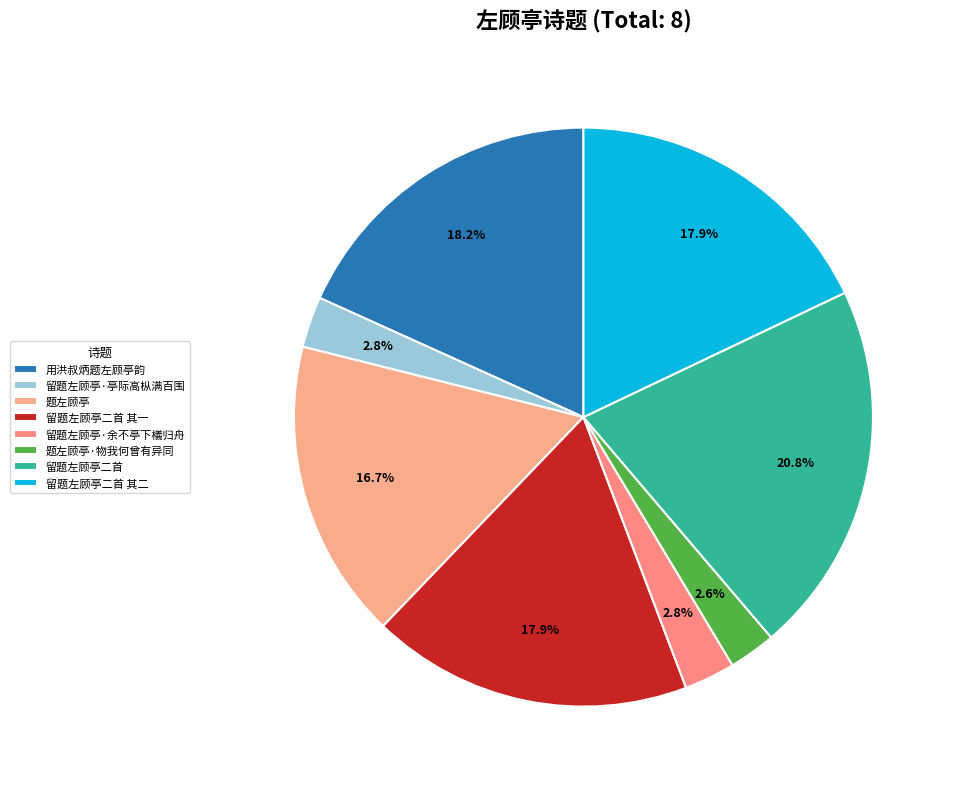

Which has a higher value, 题左顾亭·物我何曾有异同 or 留题左顾亭·余不亭下檥归舟?

留题左顾亭·余不亭下檥归舟